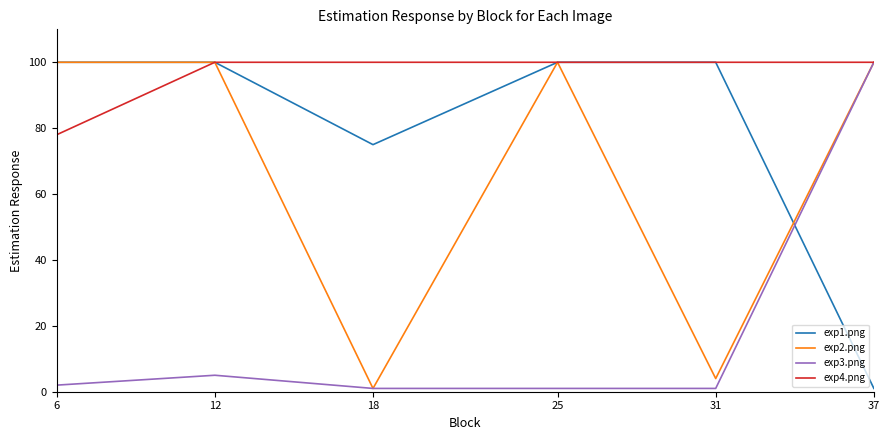

Reading left to right, extract all data points from this chart.

exp1.png: 100	100	75	100	100	1
exp2.png: 100	100	1	100	4	100
exp3.png: 2	5	1	1	1	100
exp4.png: 78	100	100	100	100	100